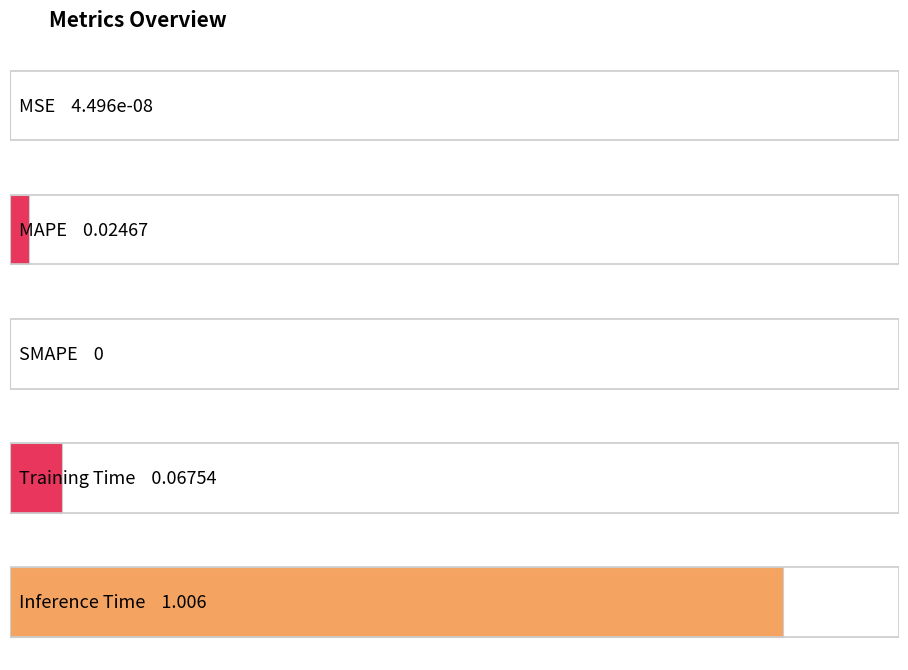

What is the label of the 4th bar from the right?

MAPE